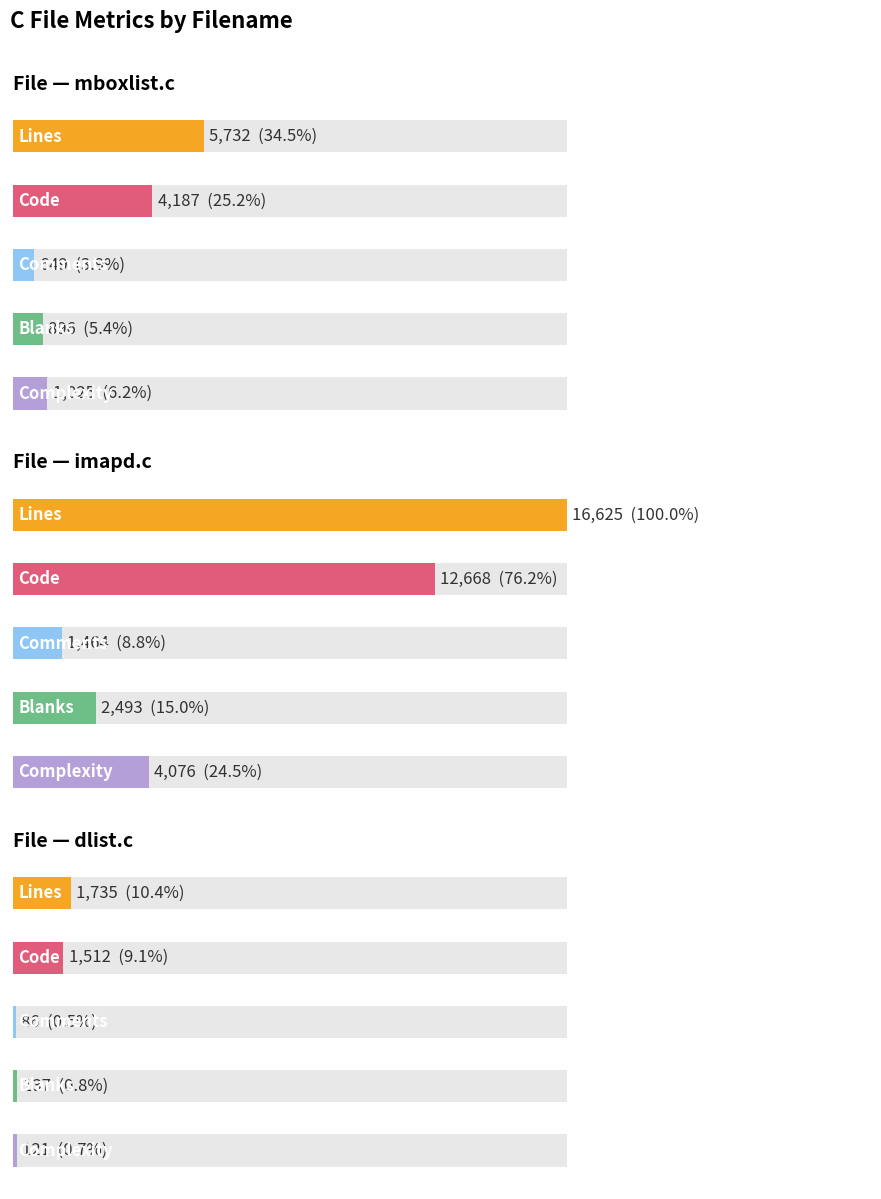

Where does the Complexity series first go above 1025?

imapd.c